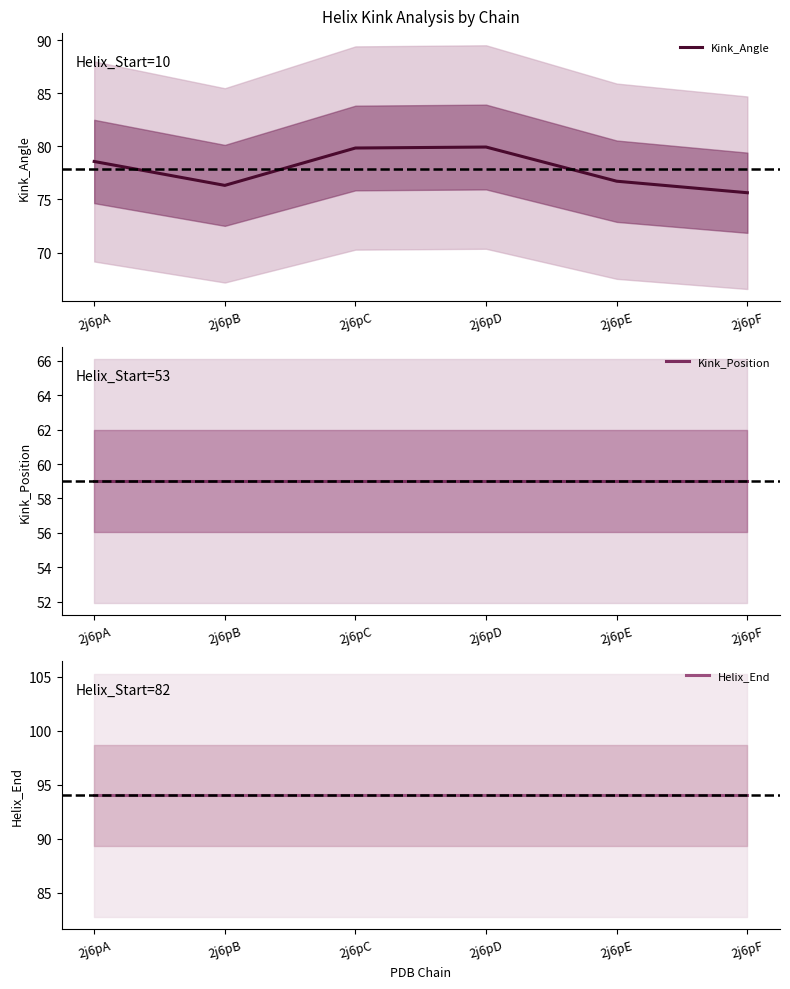

Where is Kink_Position nearest to the value 59?

2j6pA